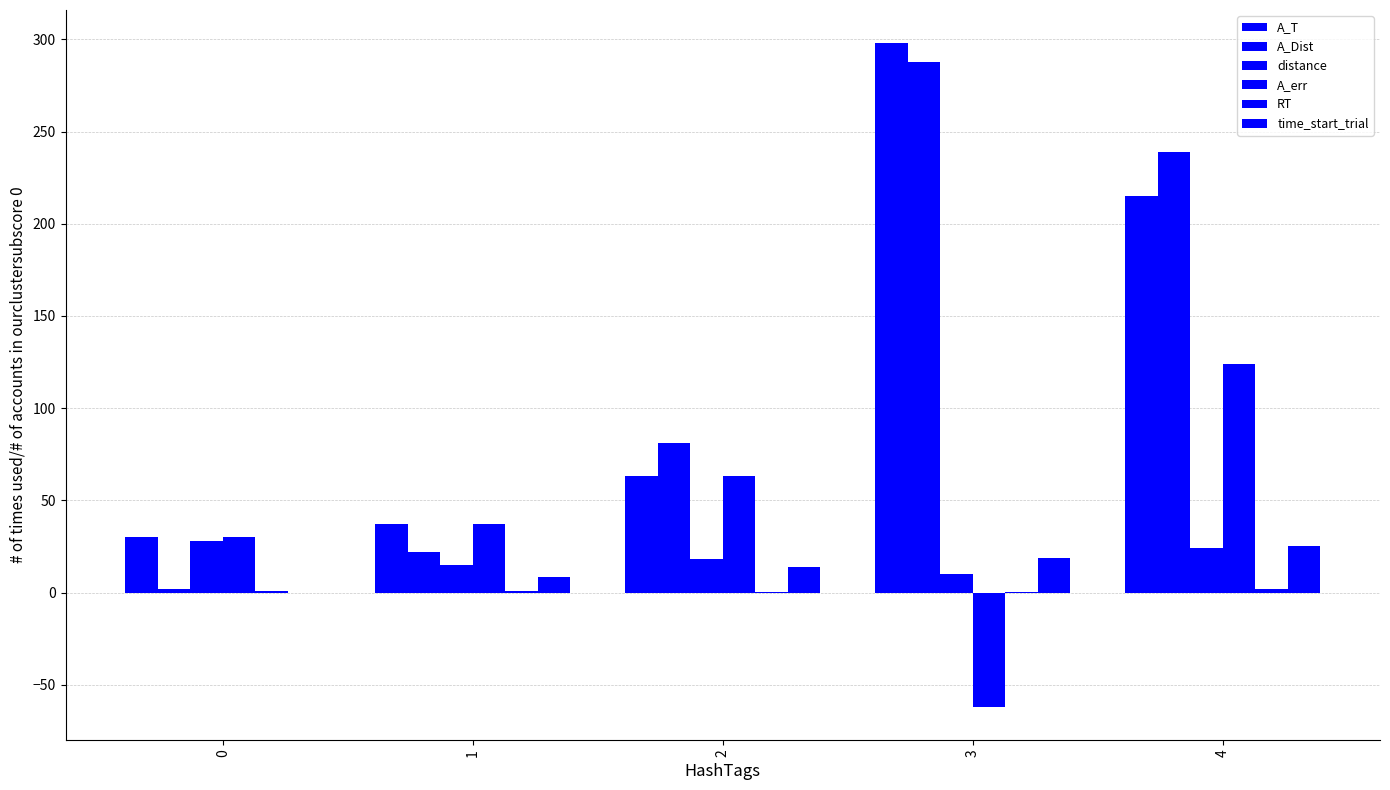

The value of A_T at 1 is 37.0. True or false?

True